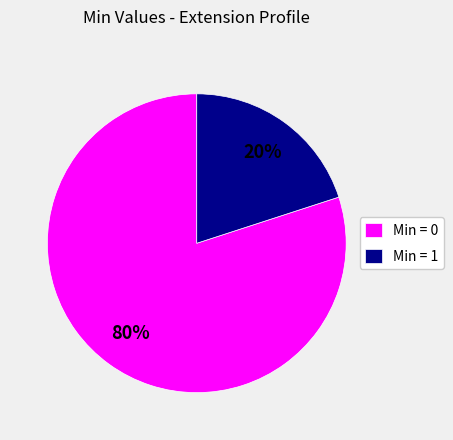

Between Min = 0 and Min = 1, which is larger?

Min = 0